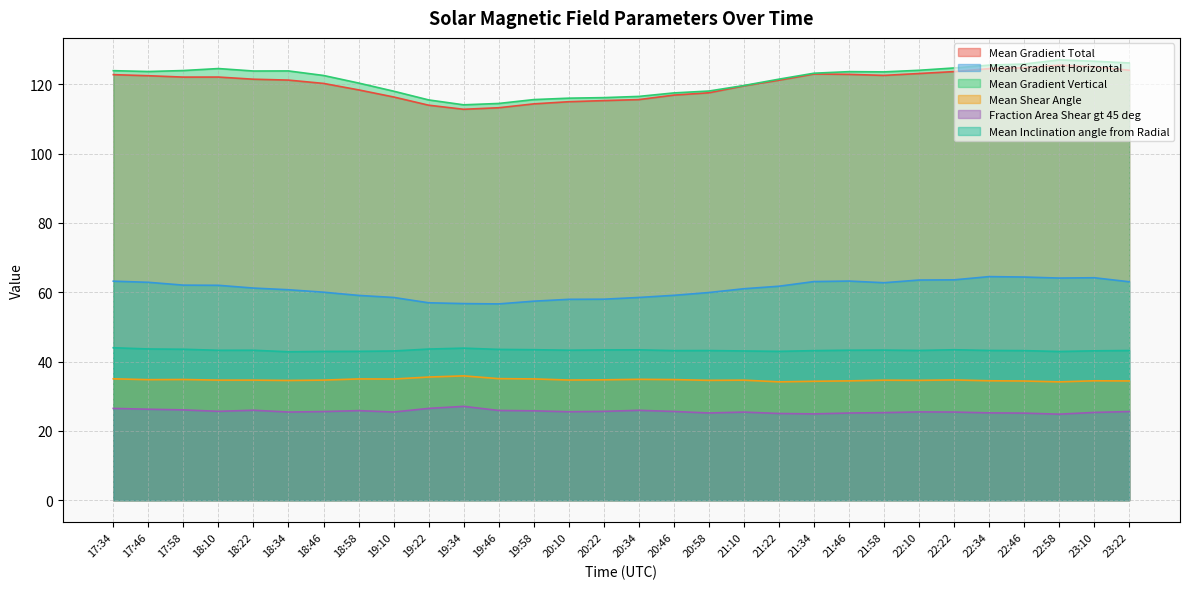

How many categories are shown in the chart?

30